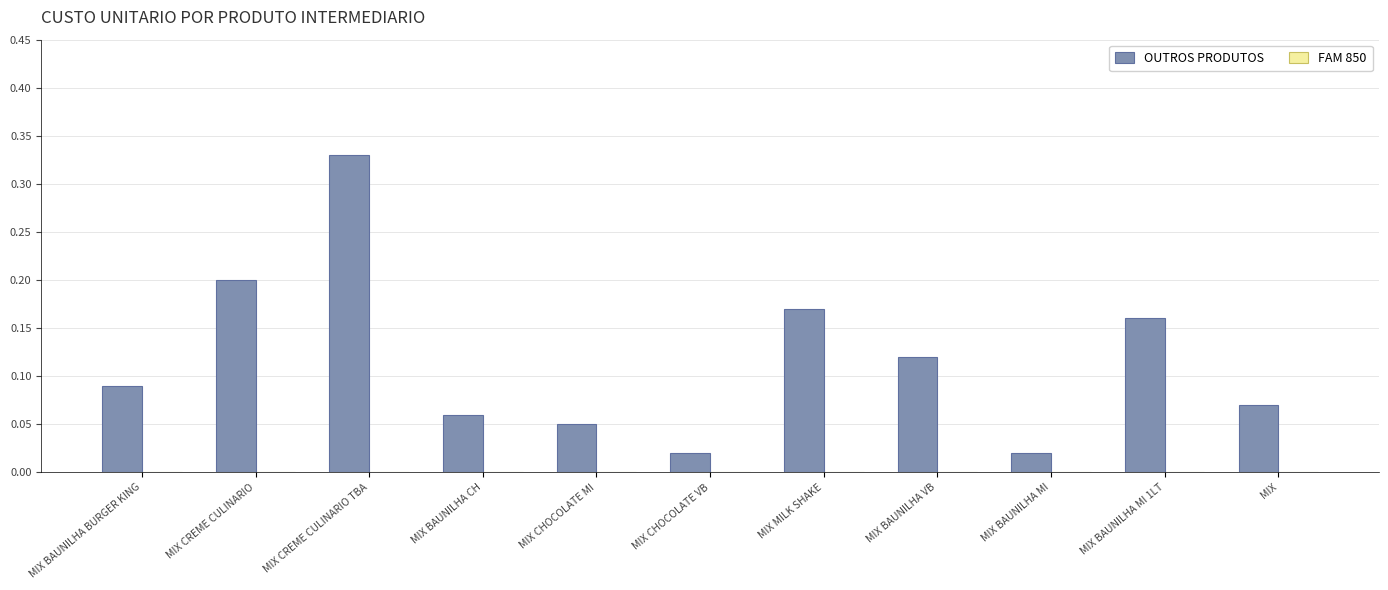

What is the label of the 11th bar from the left?

MIX